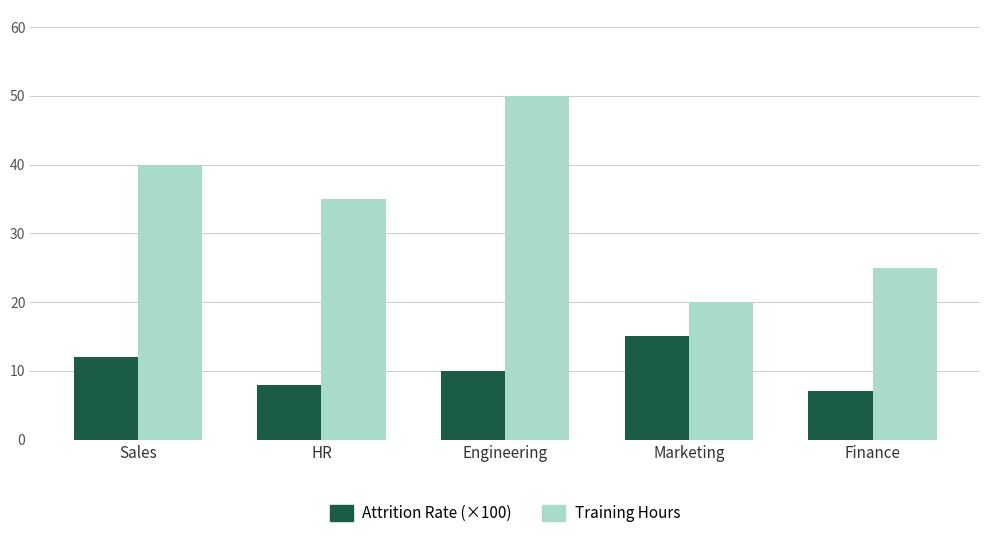

Which category has the lowest value across all series?

Finance